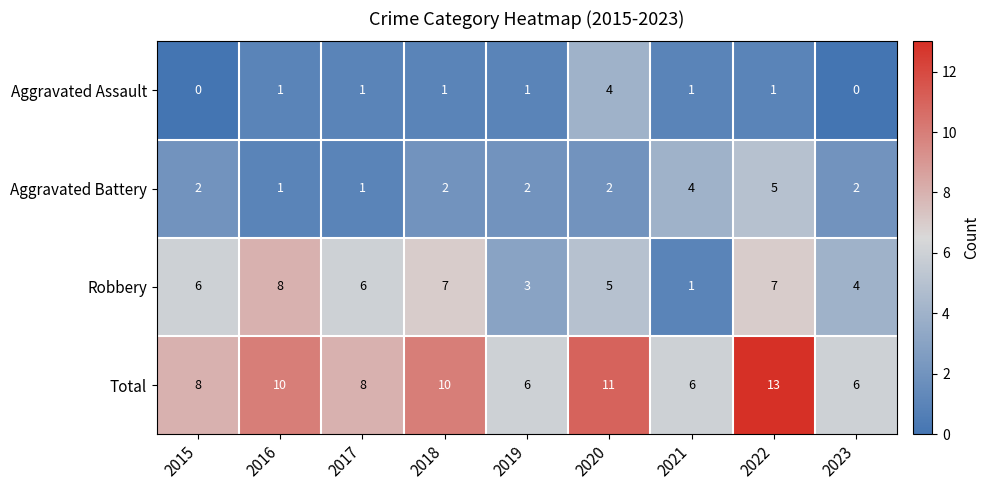

List the series in order of their peak value, lowest first.

Aggravated Assault, Aggravated Battery, Robbery, Total